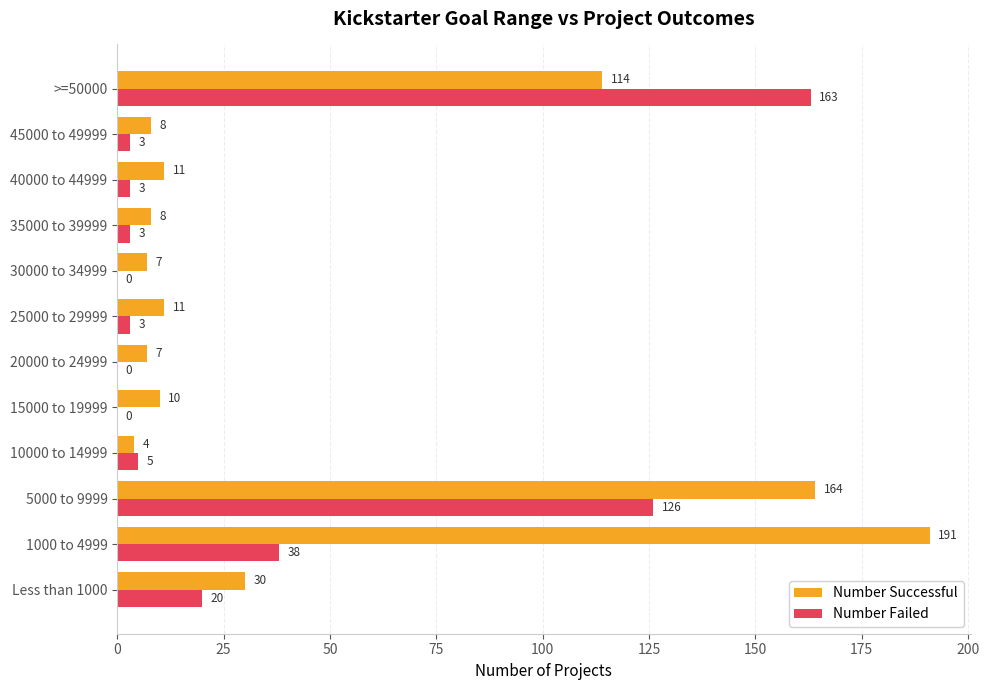

Which category has the highest value in the Number Failed series?

>=50000